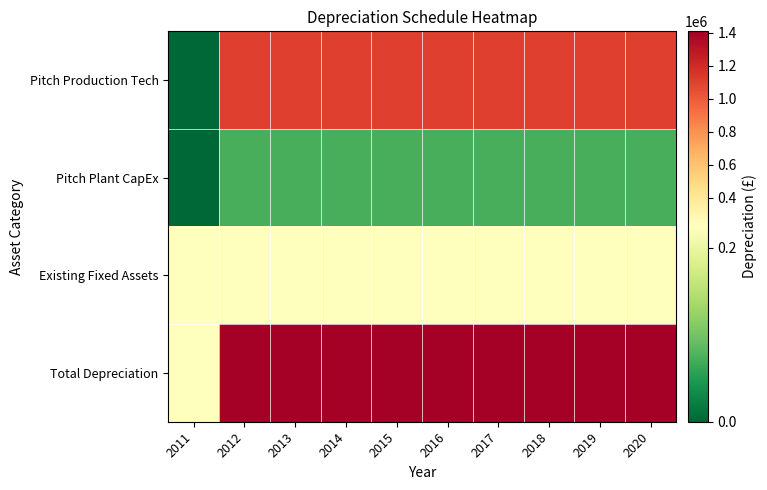

What is the total value across all series at 2016?

2814515.8